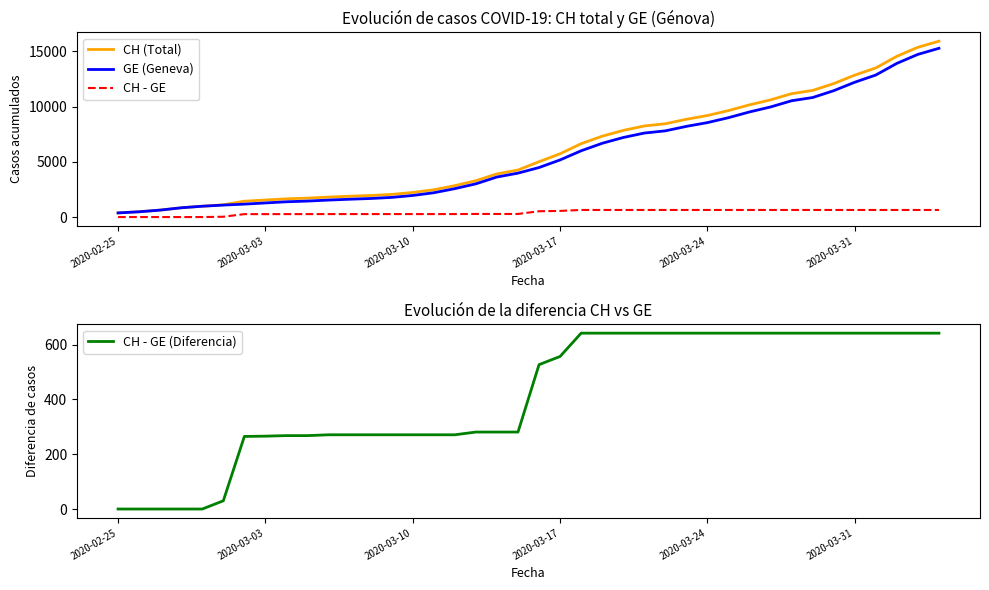

What is the label of the 1st point from the left?

2020-02-25